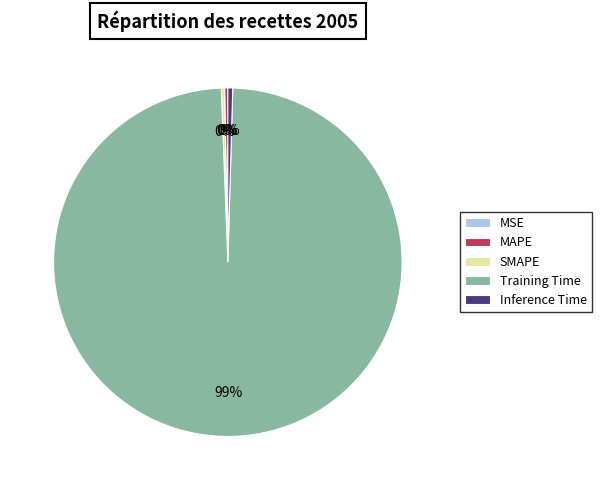

Which slice is the largest?

Training Time